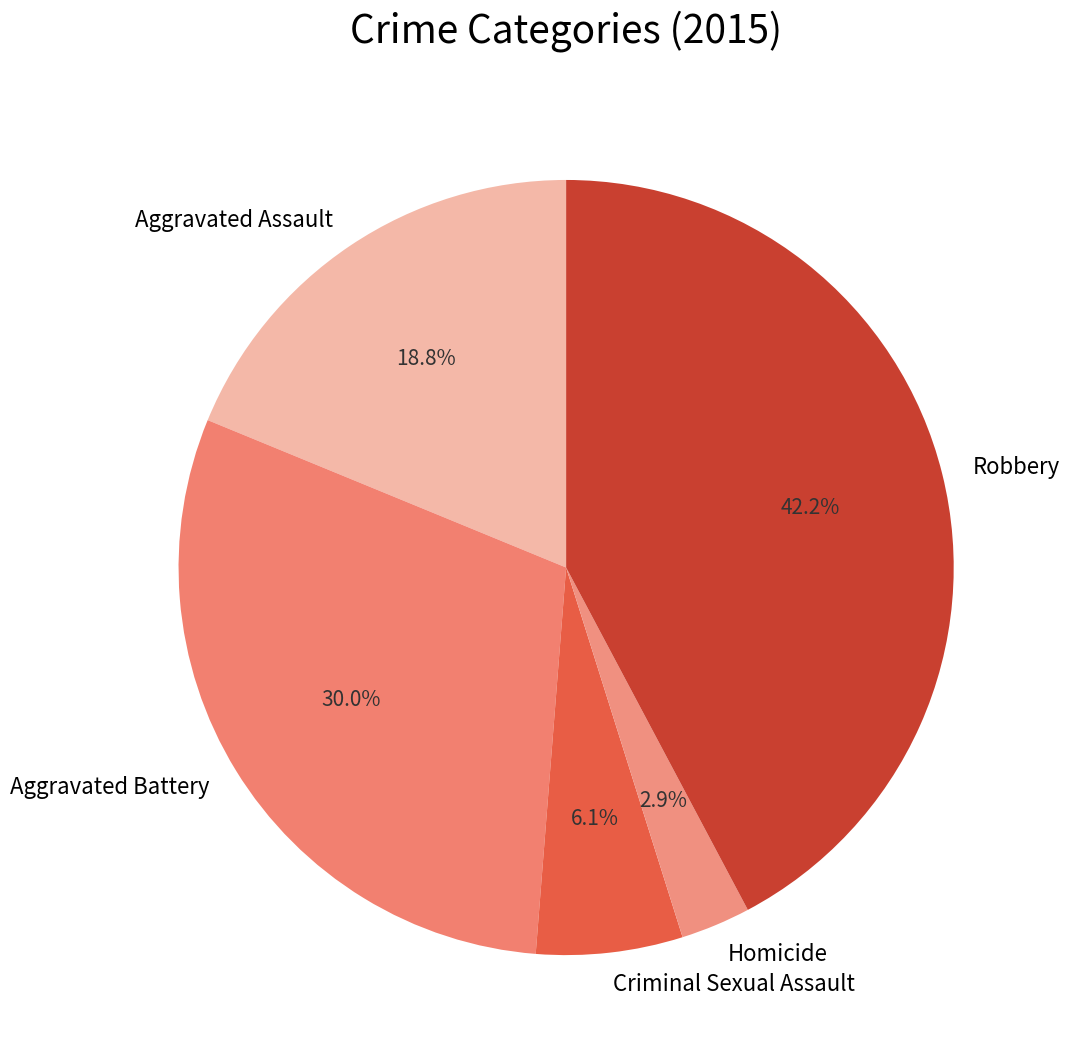

The Aggravated Battery slice represents 30% of the pie. True or false?

True